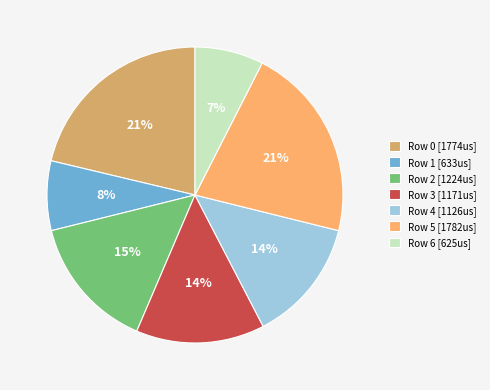

What is the ratio of the value at Row 5 to the value at Row 0?

1.0